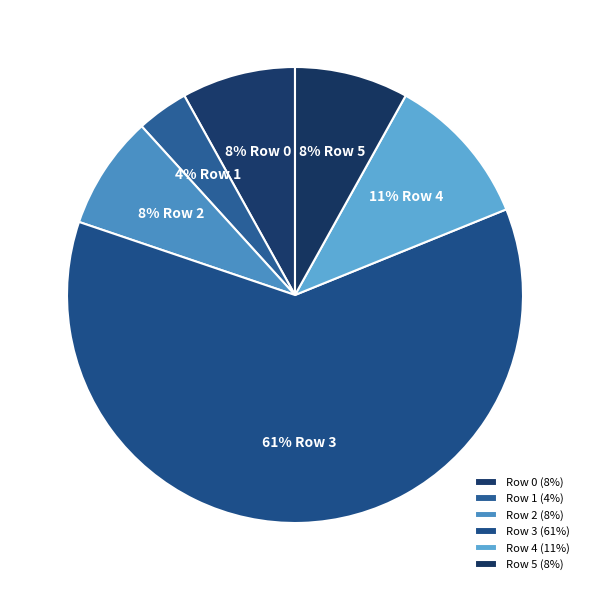

Count the number of slices in the pie.

6